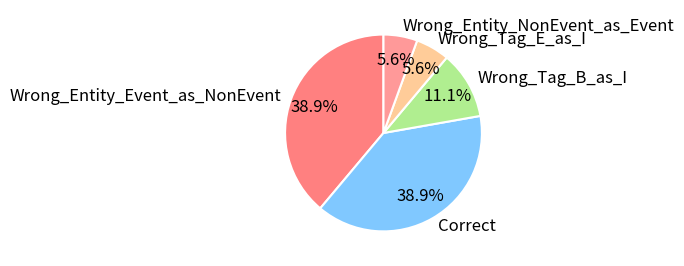

How many slices are in this pie chart?

5